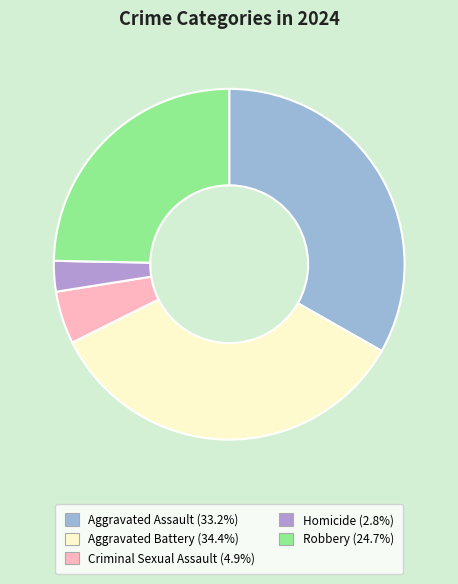

How many segments does this pie chart have?

5